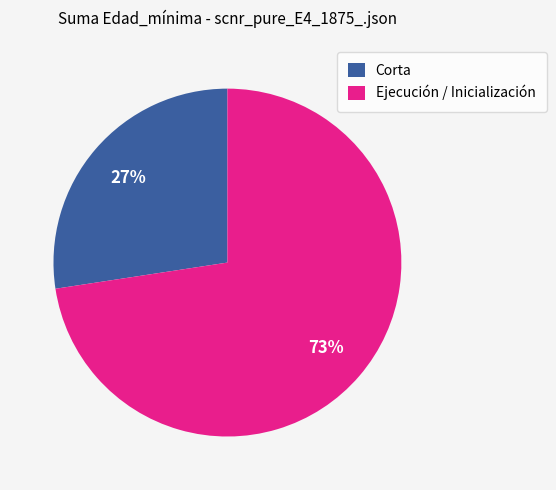

What is the majority slice?

Ejecución / Inicialización